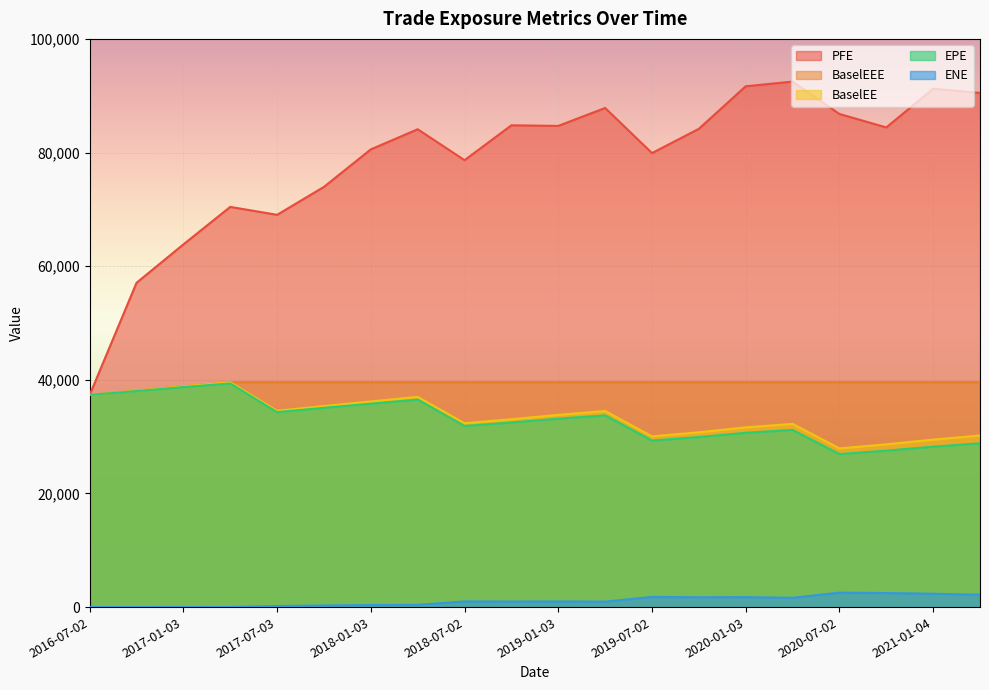

True or false: ENE and BaselEE cross at least once.

False